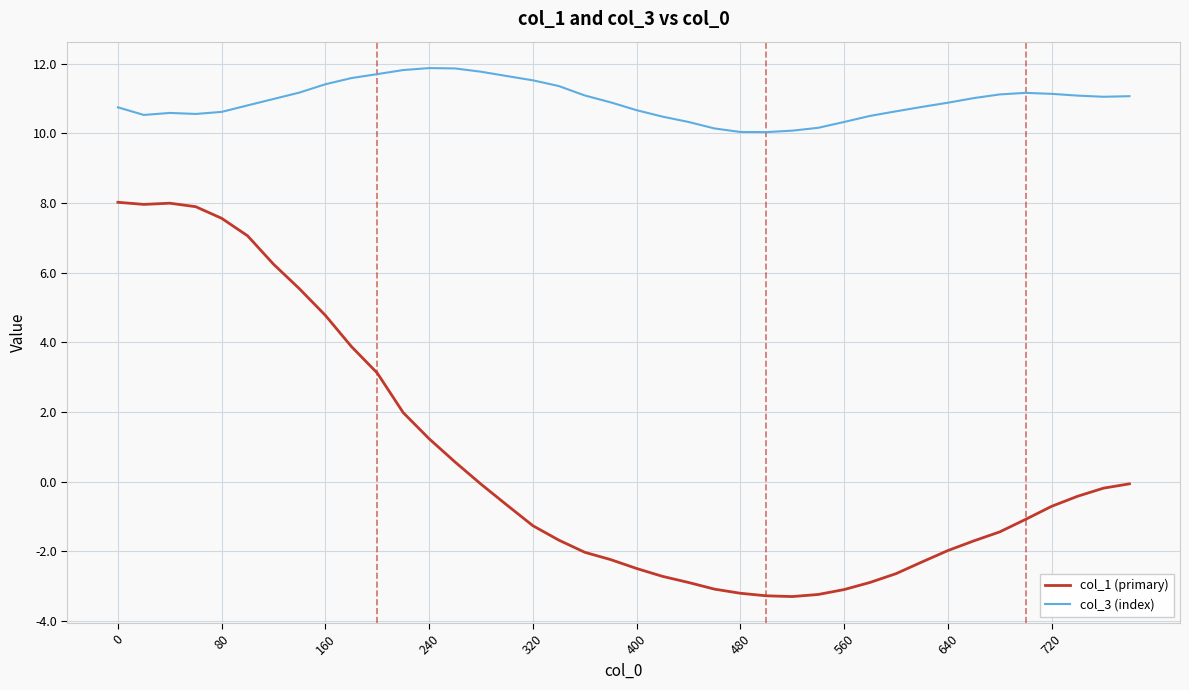

Rank the series by their maximum value, from lowest to highest.

col_1 (primary), col_3 (index)